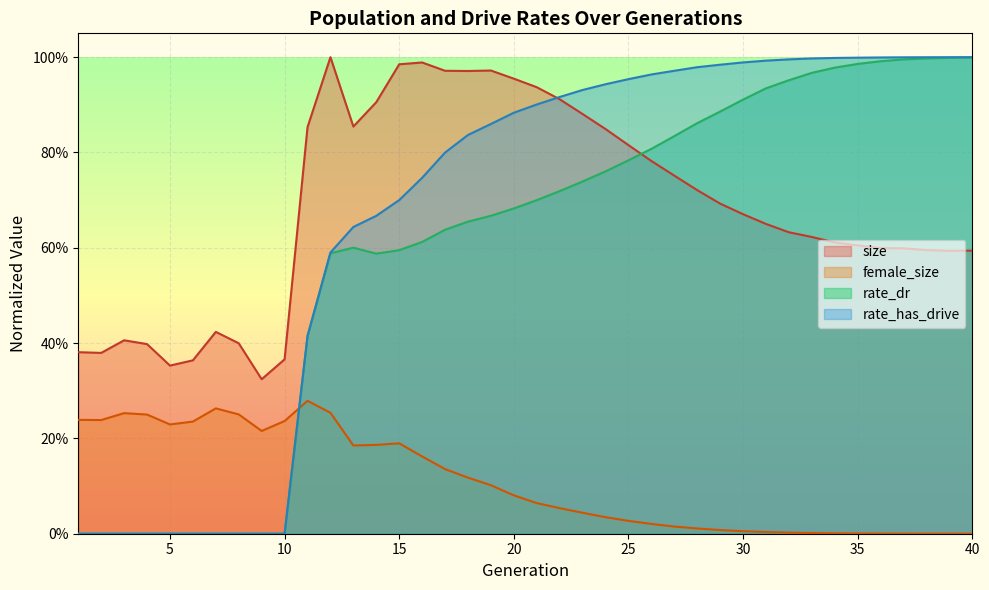

List the labels in order of rate_has_drive value, largest first.

40, 39, 38, 37, 36, 35, 34, 33, 32, 31, 30, 29, 28, 27, 26, 25, 24, 23, 22, 21, 20, 19, 18, 17, 16, 15, 14, 13, 12, 11, 1, 2, 3, 4, 5, 6, 7, 8, 9, 10